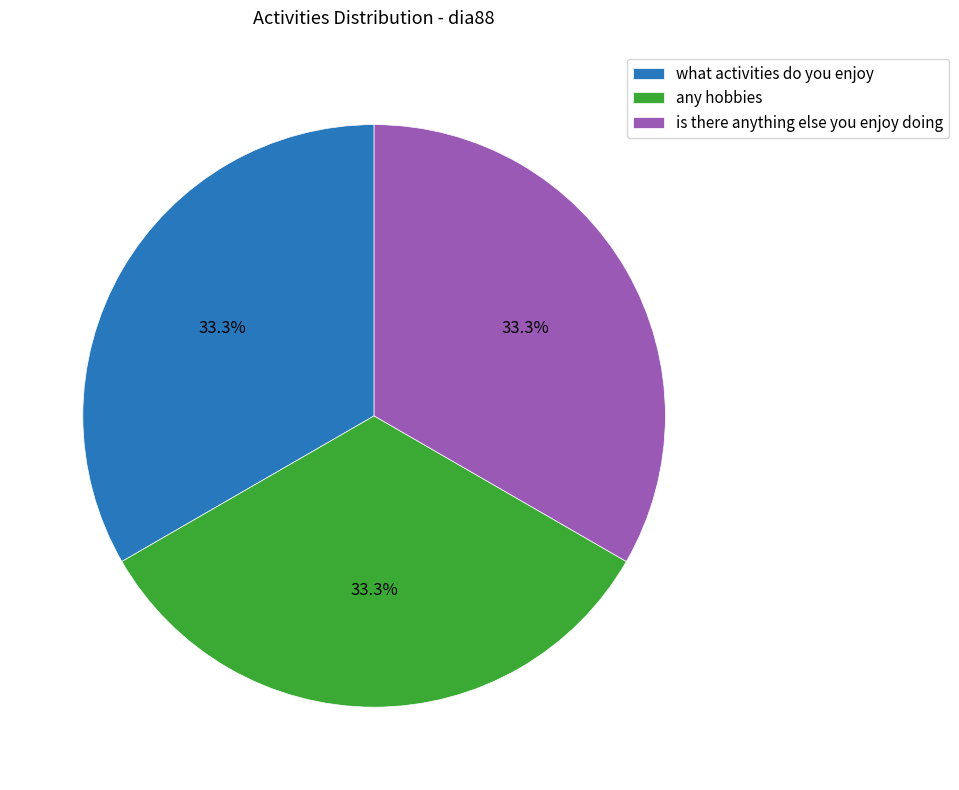

Approximately how many times larger is the value at is there anything else you enjoy doing compared to any hobbies?

1.0